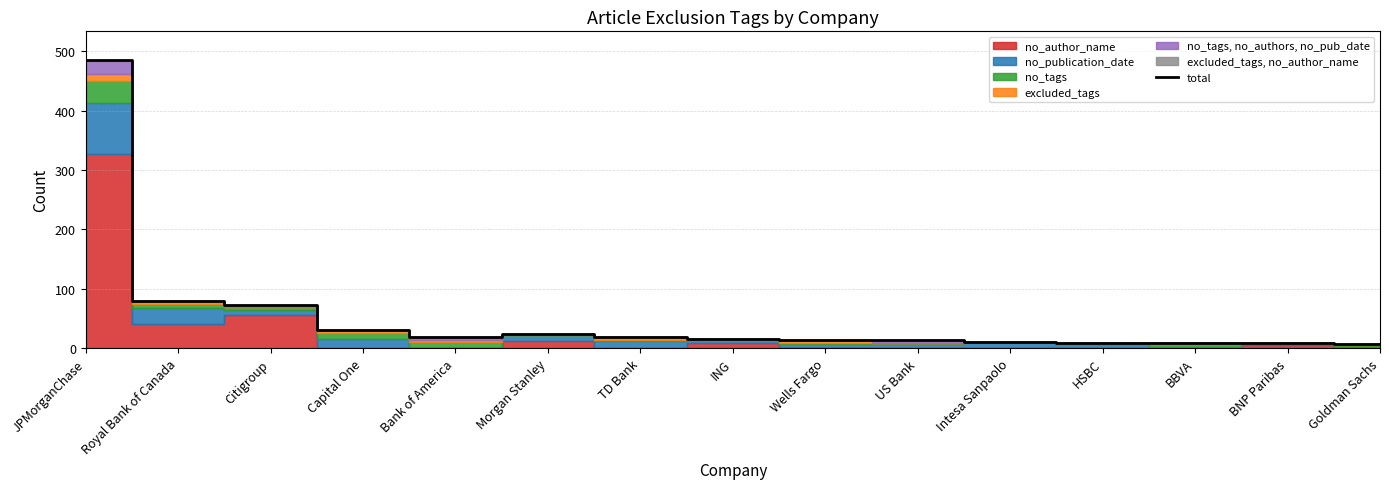

Which category has the lowest value across all series?

Goldman Sachs